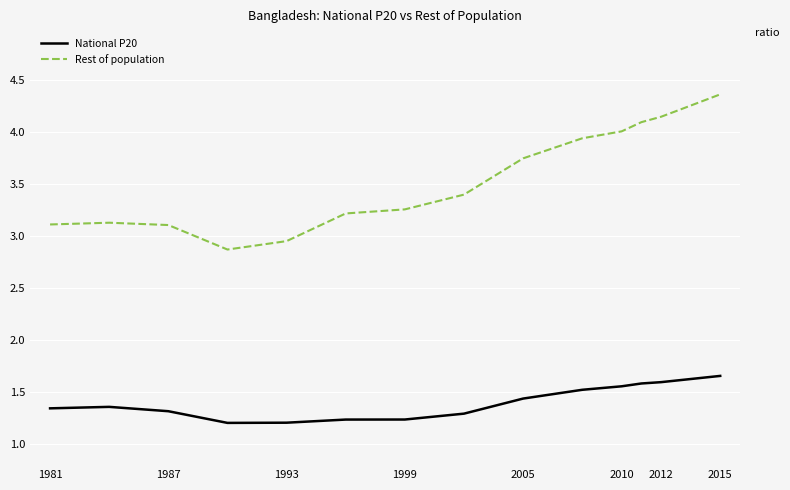

True or false: Rest of population and National P20 intersect in this chart.

False